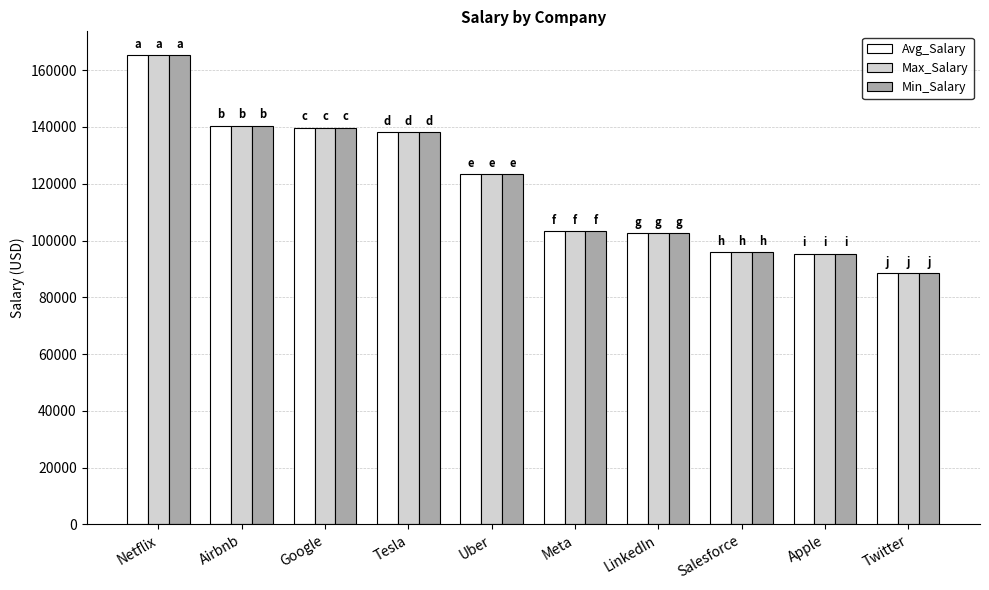

Is the value of Max_Salary at Uber greater than the value of Min_Salary at Meta?

Yes